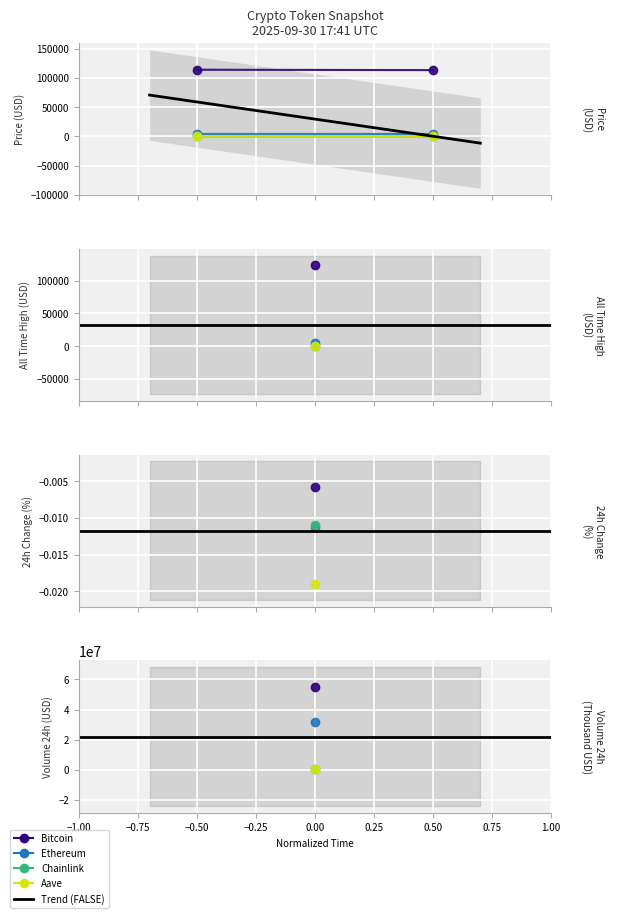

Rank the categories by Aave value from lowest to highest.

1, 0